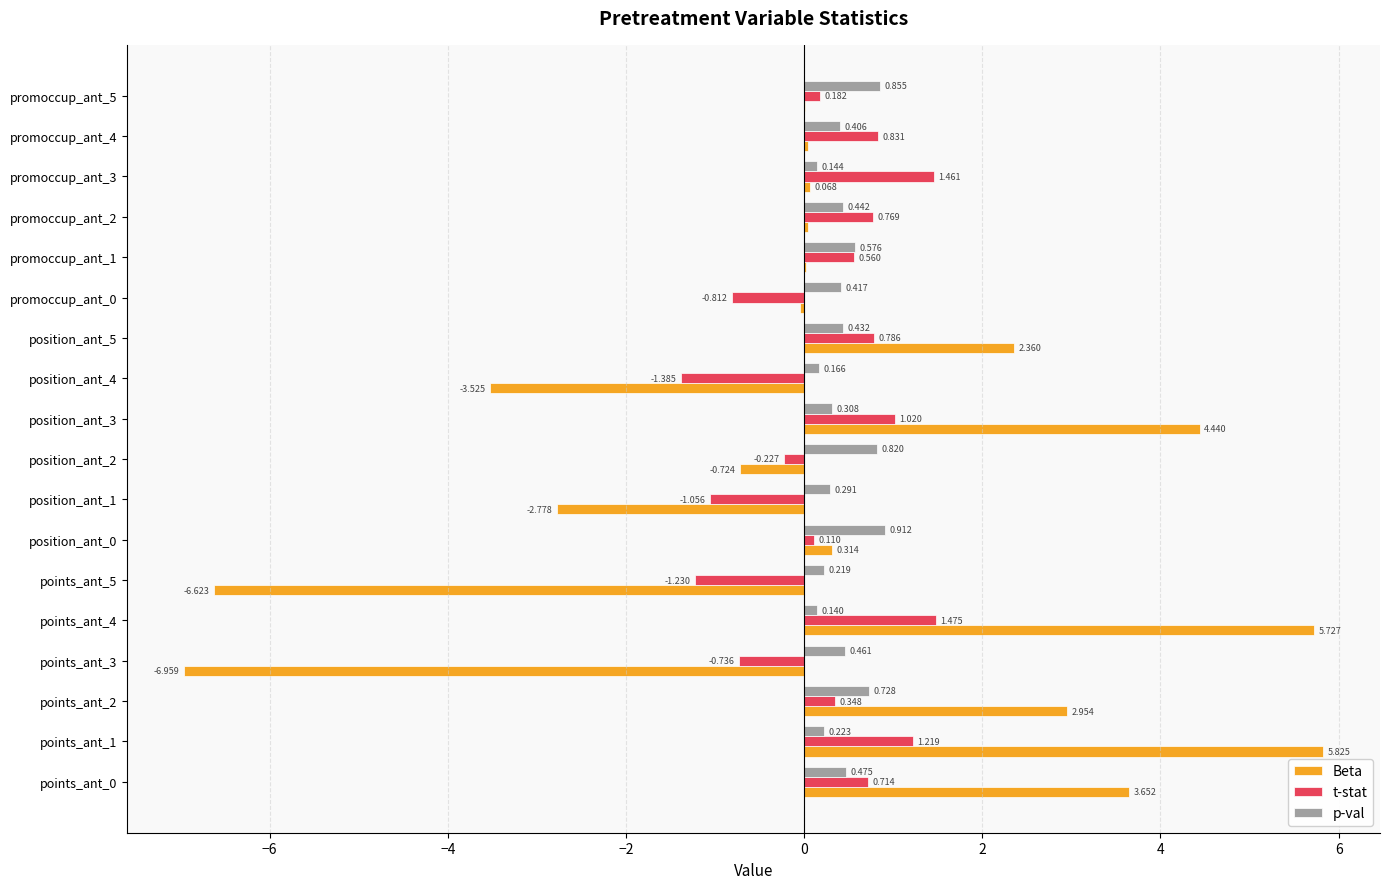

Which series has the largest total across all categories?

p-val